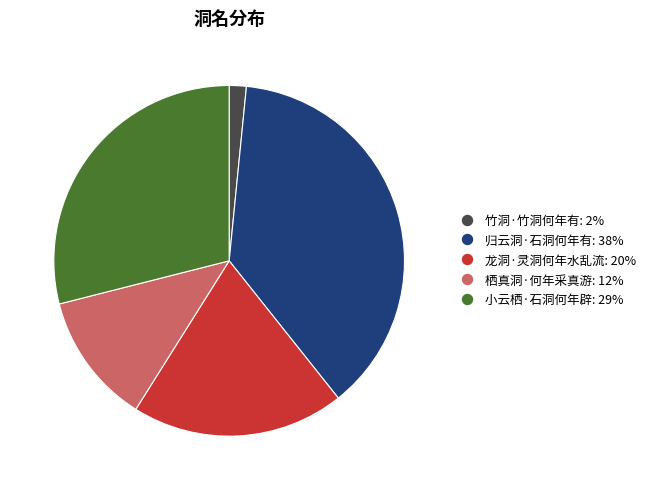

Rank the categories by value from lowest to highest.

竹洞·竹洞何年有, 栖真洞·何年采真游, 龙洞·灵洞何年水乱流, 小云栖·石洞何年辟, 归云洞·石洞何年有